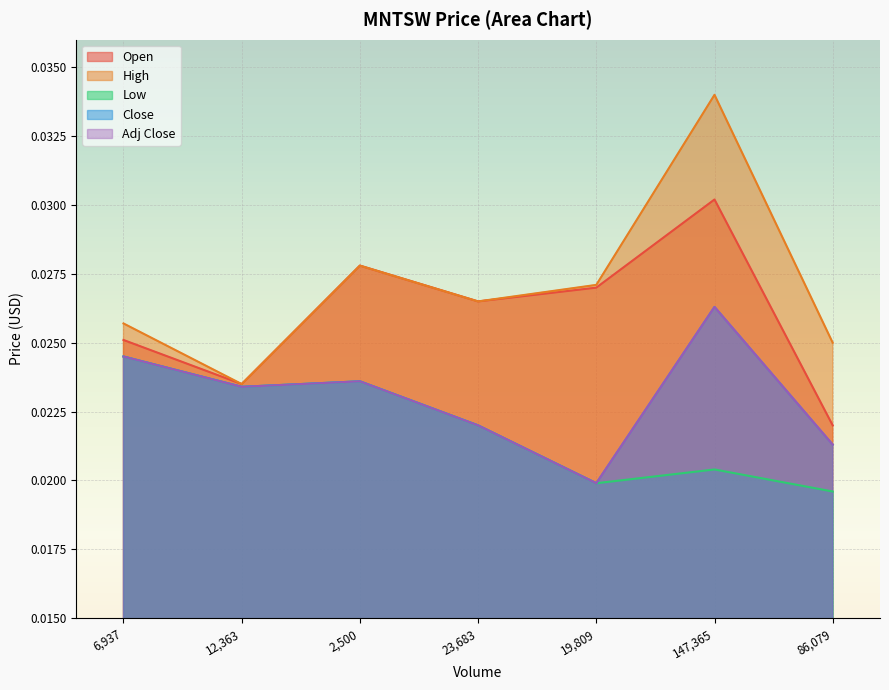

Which series has the largest range (max minus min)?

High